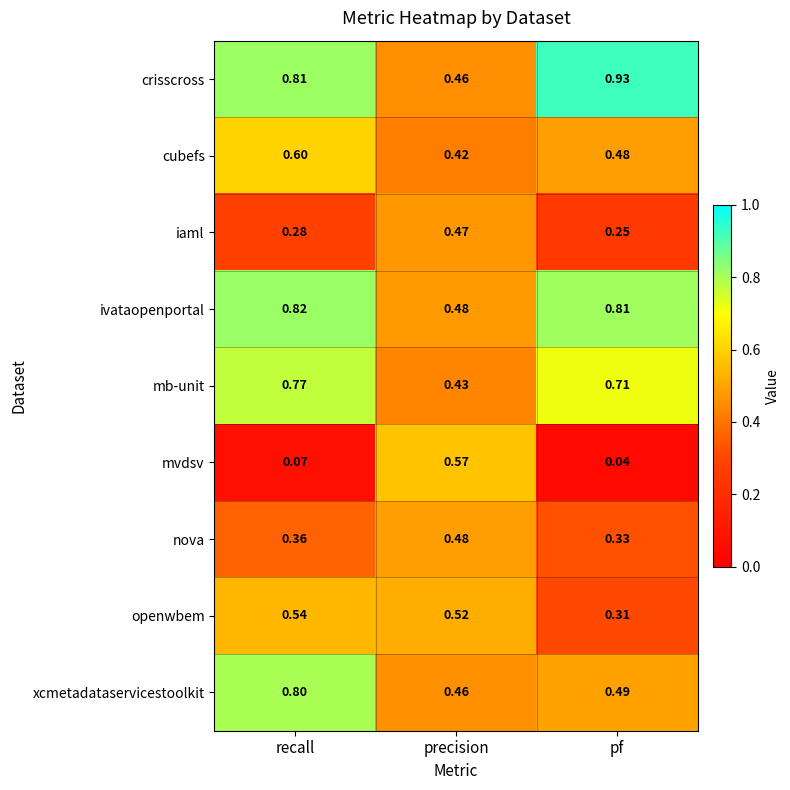

Which series has the largest range (max minus min)?

mvdsv